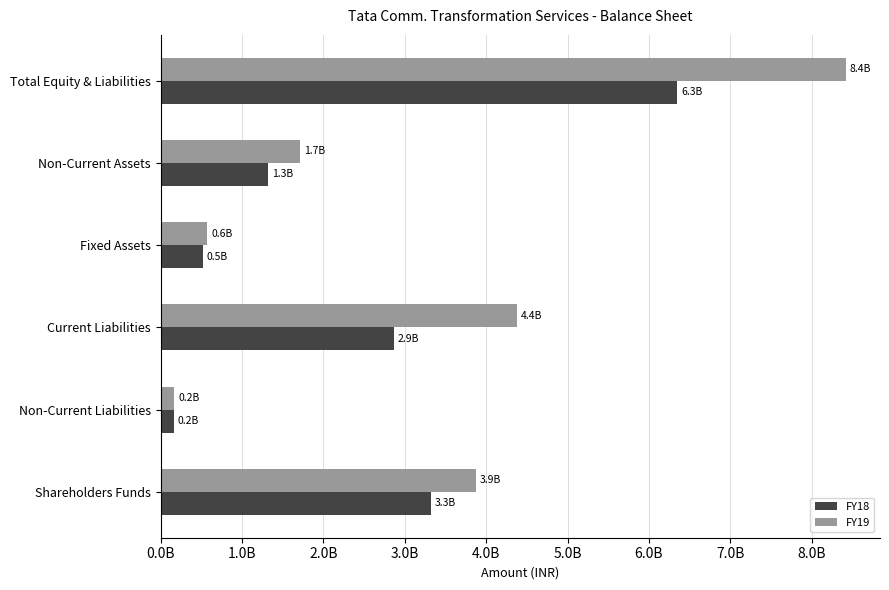

What are all the series names shown in the legend?

FY18, FY19